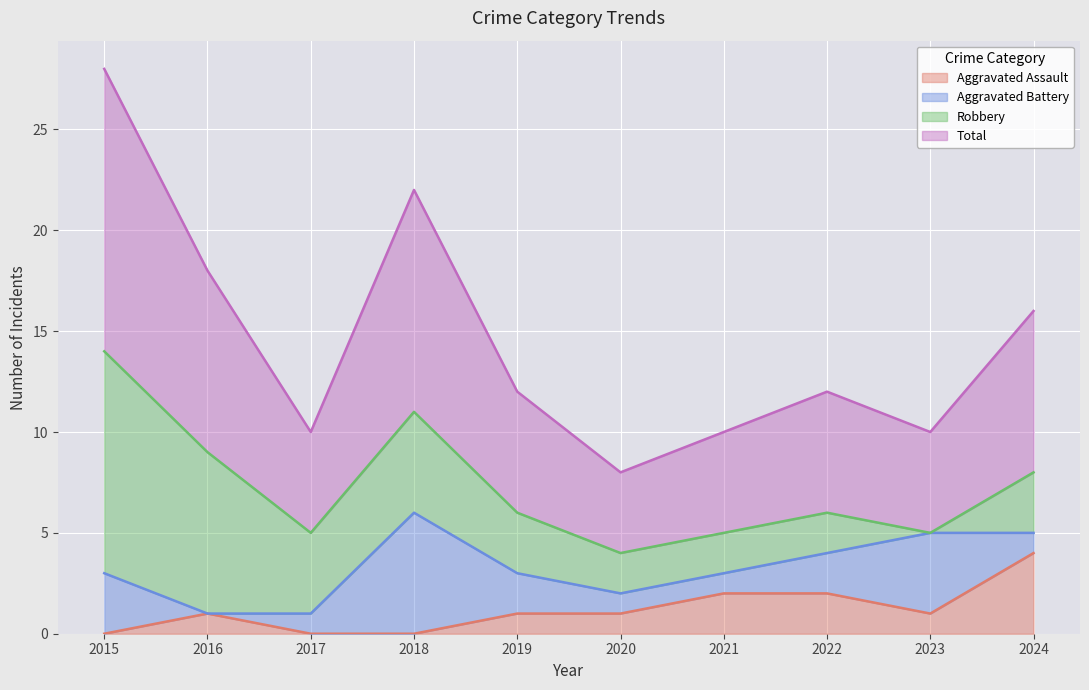

Between 2017 and 2022, which is larger?

2022